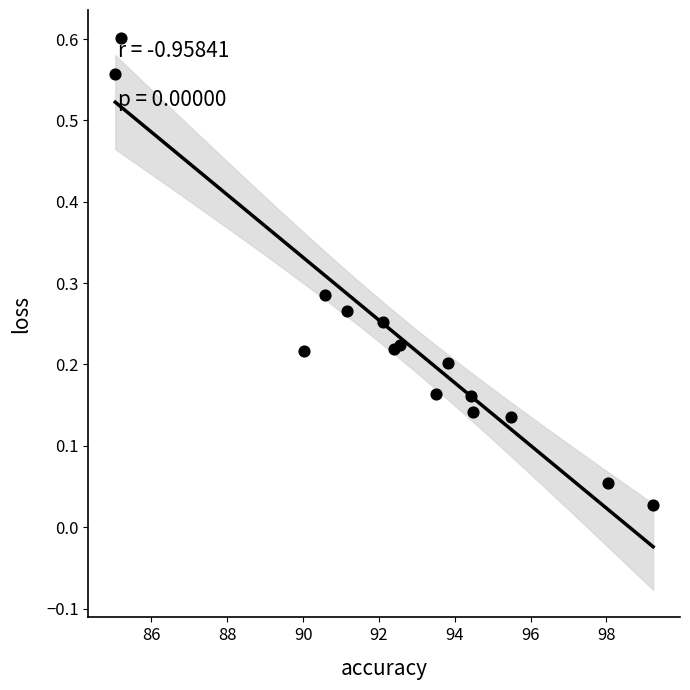

What is the range of X values (max minus min)?

14.2